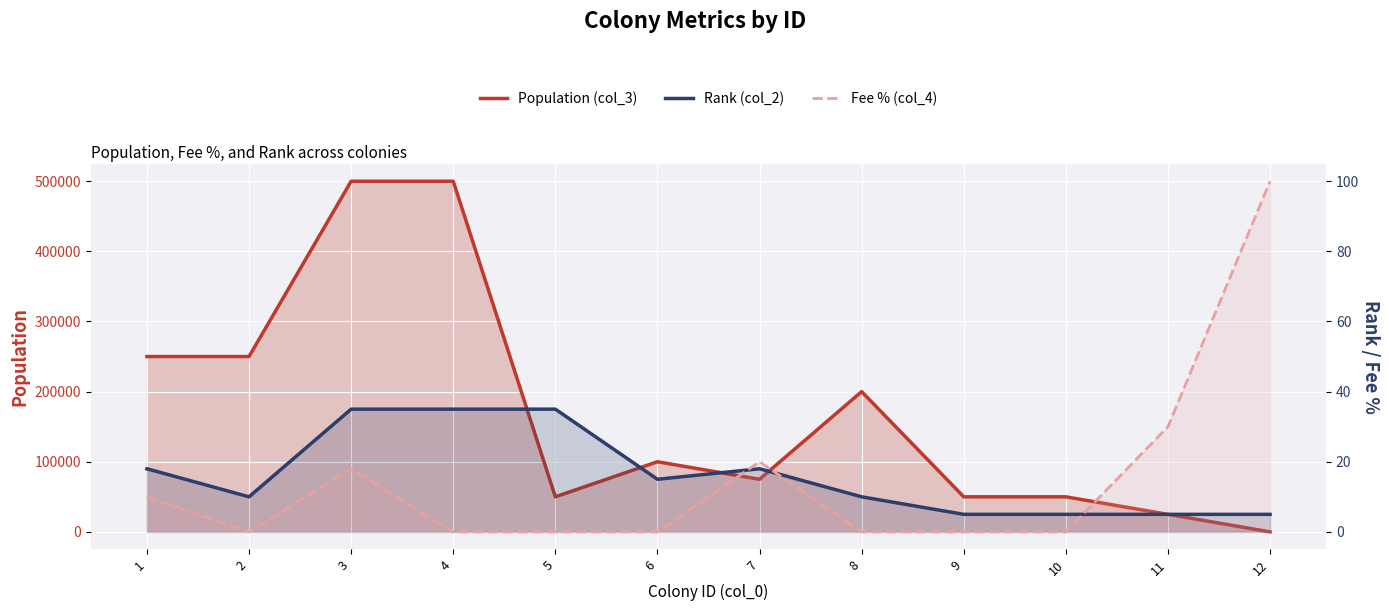

Does the chart display data point markers on the line(s)?

No